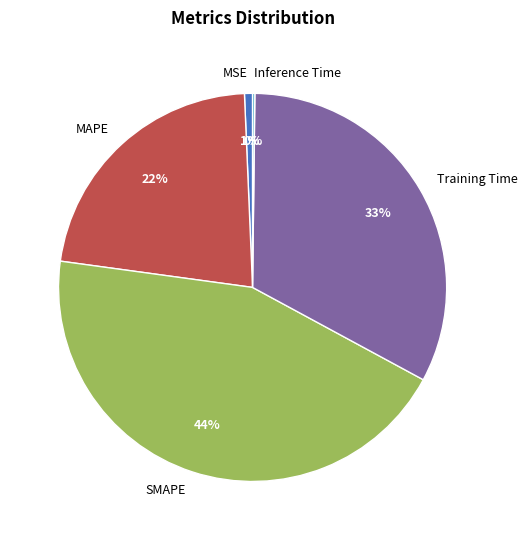

Combined, do Training Time and MAPE account for over 50%?

Yes